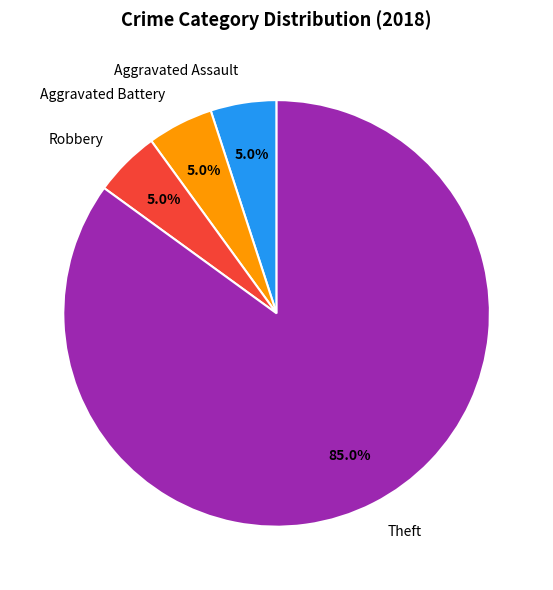

Is Robbery the majority of the pie?

No